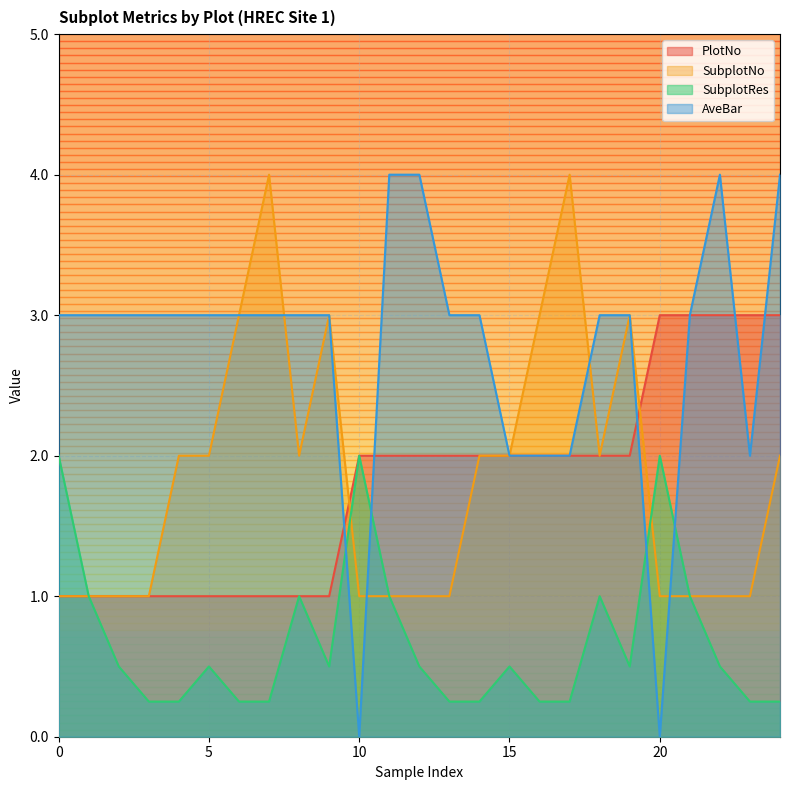

Which series has the largest total across all categories?

AveBar